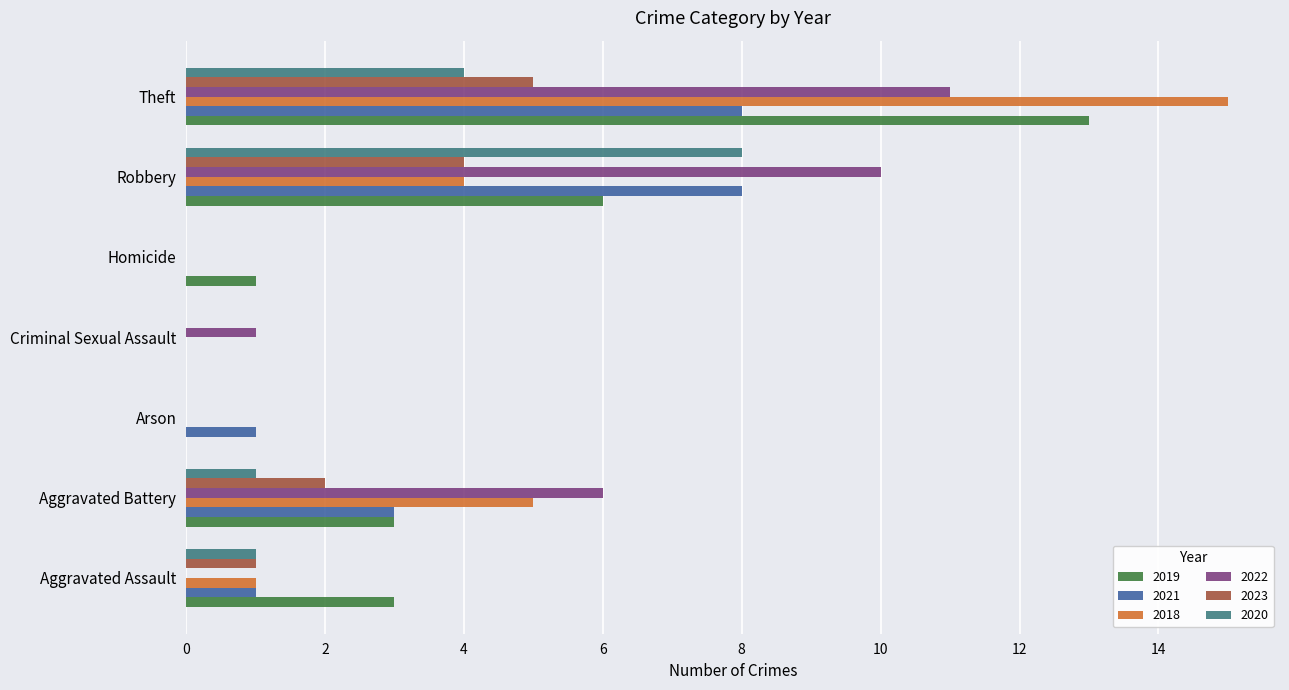

At which category is the sum across all series the highest?

Theft